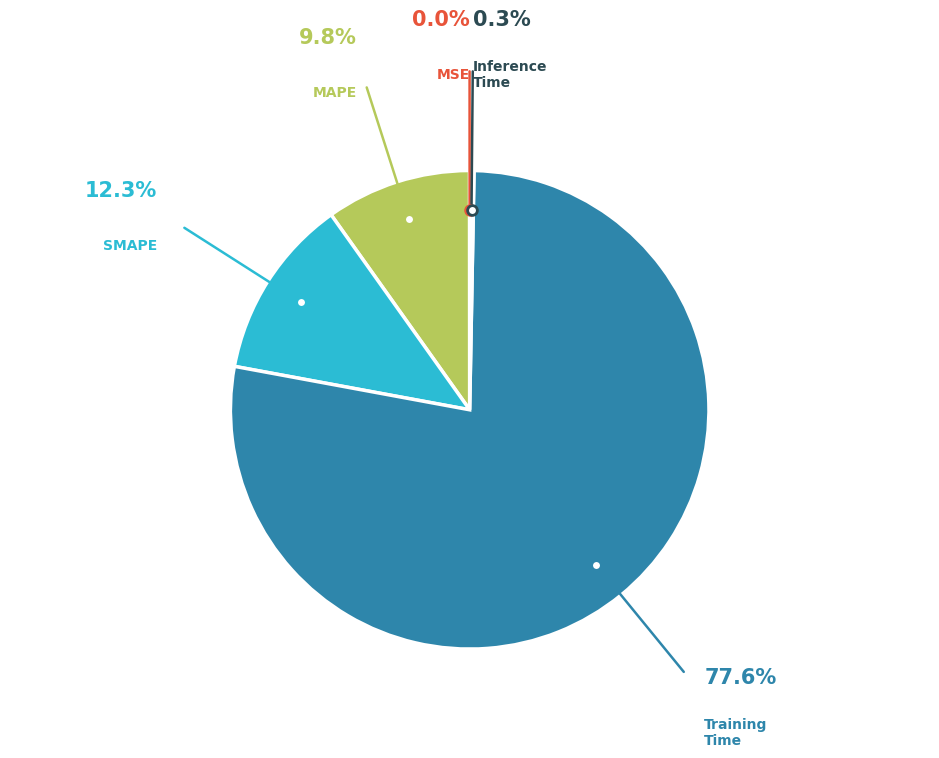

Is there any slice that represents more than half of the pie?

Yes